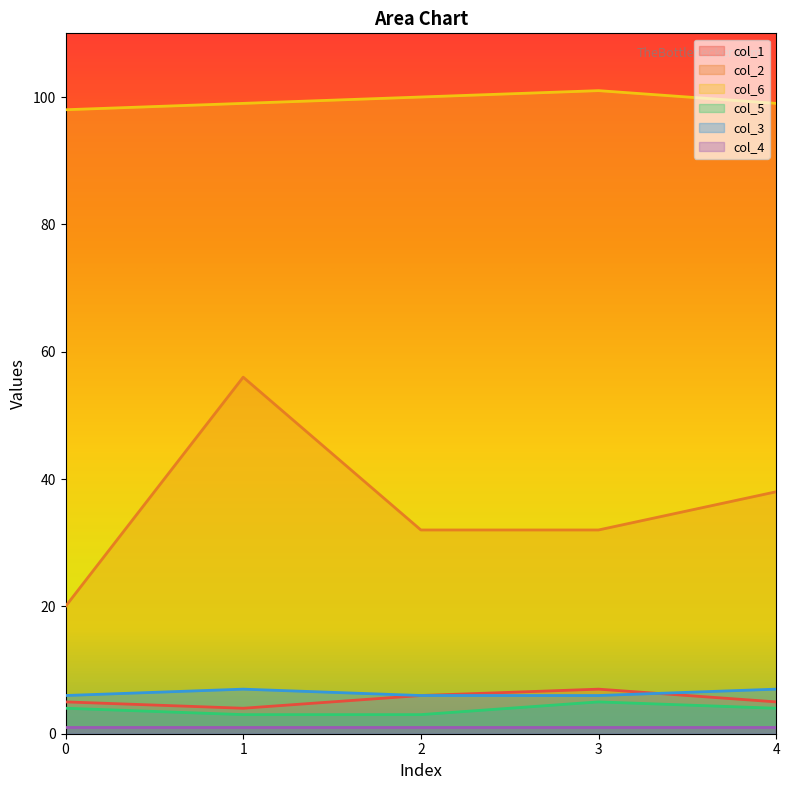

What is the maximum value for col_2?

56